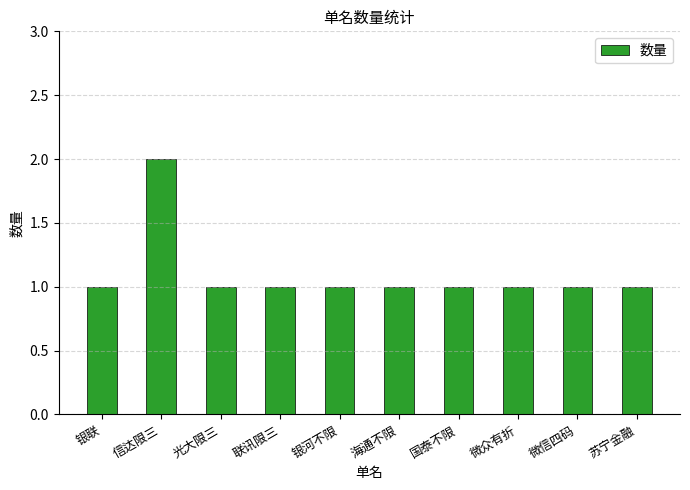

Reading right to left, transcribe all the data shown in this chart.

1	1	1	1	1	1	1	1	2	1